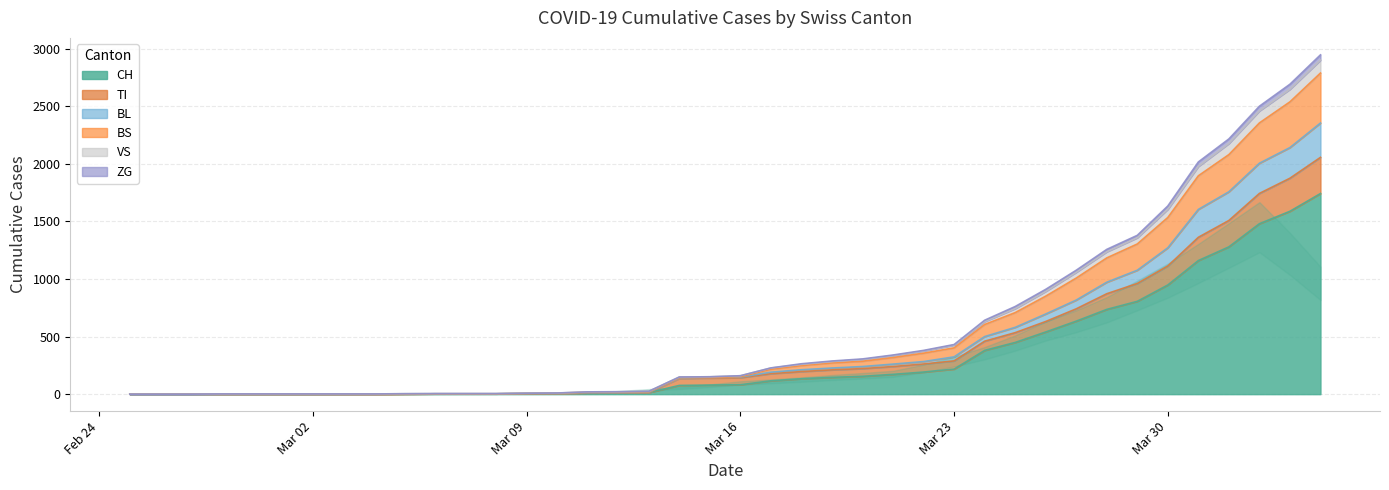

At which category is the sum across all series the highest?

2020-04-04